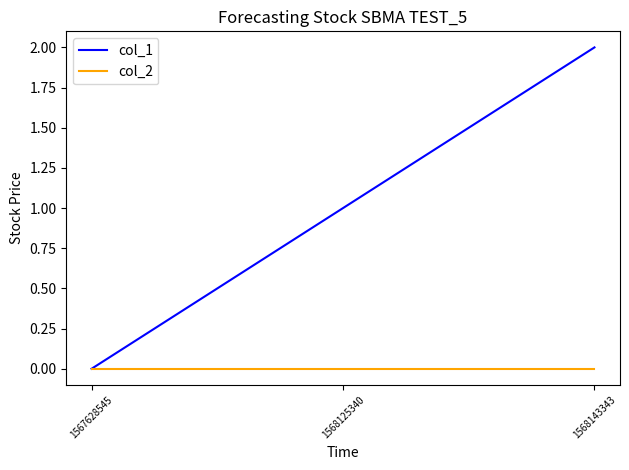

What is the maximum value shown in the chart?

2